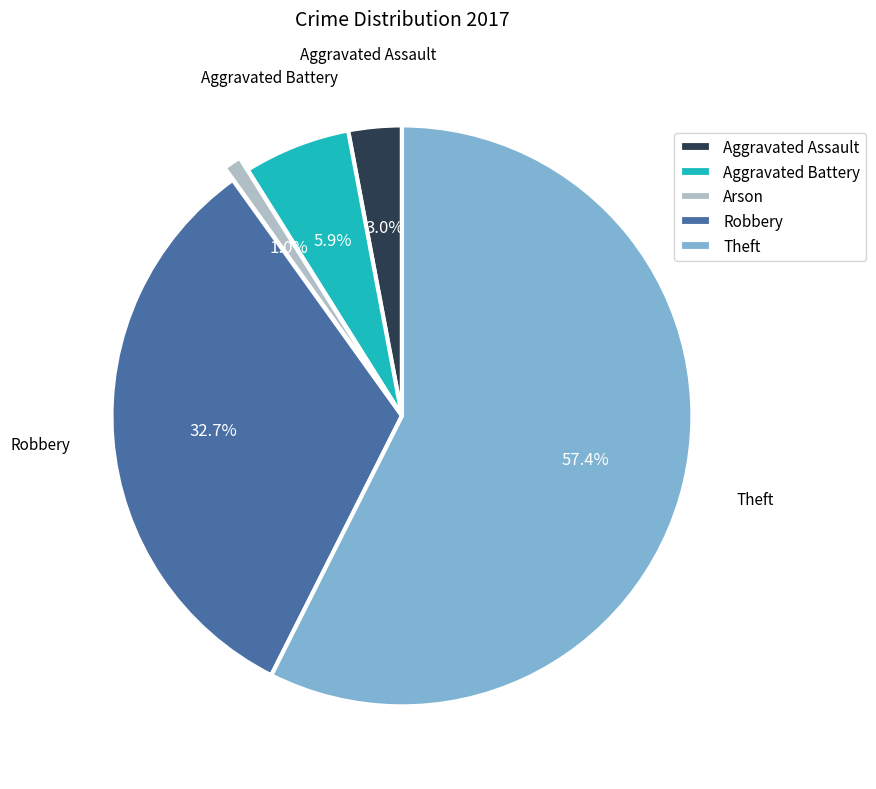

Count the number of slices in the pie.

5